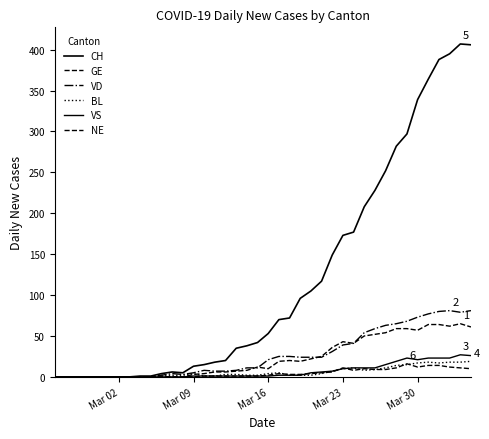

True or false: BL and VS cross at least once.

False